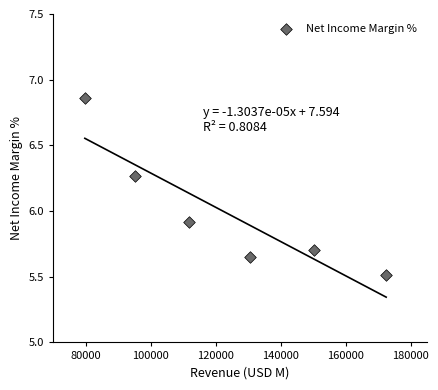

What is the range of Y values (max minus min)?

1.3